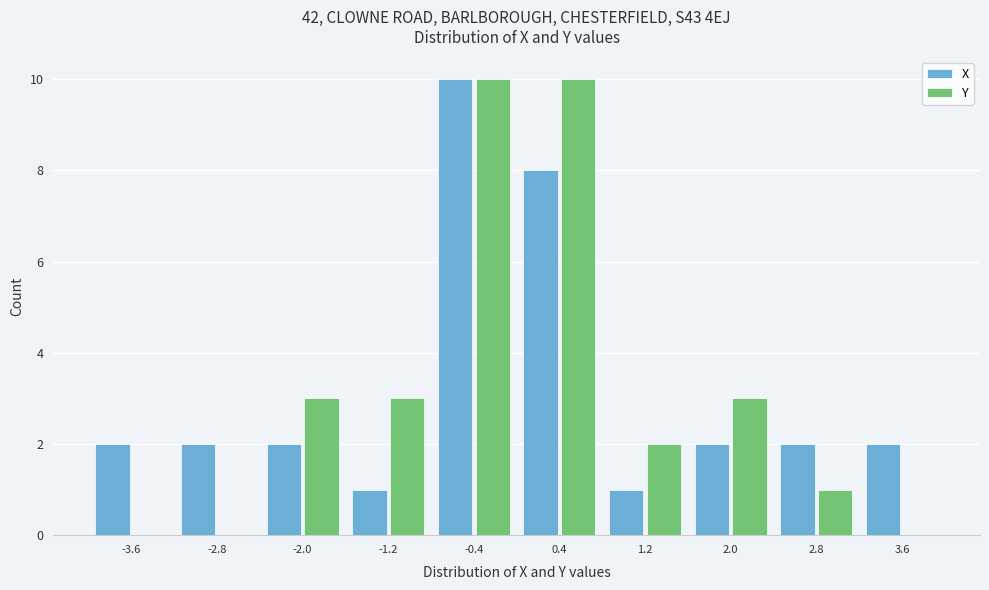

What is the height of the Y bar covering -0.8 to 0.0 on the x-axis? The values are not printed on the chart, so give them approximately, as read against the axis.

10